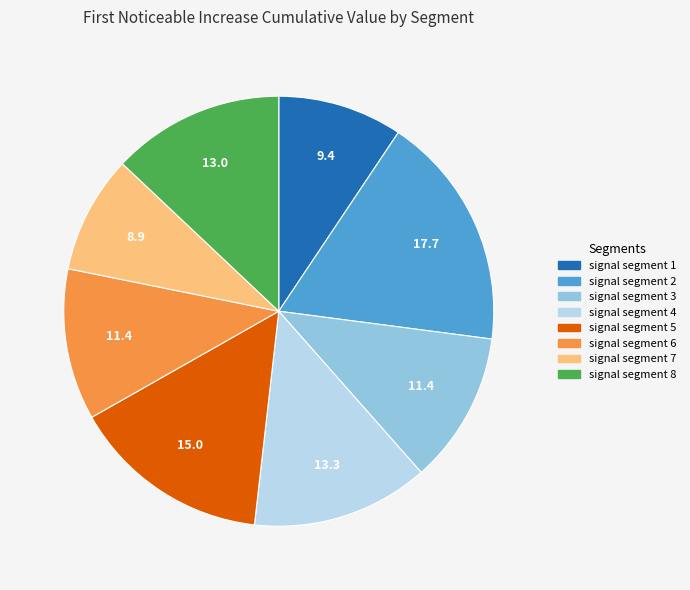

Which category has the biggest portion of the pie?

signal segment 2